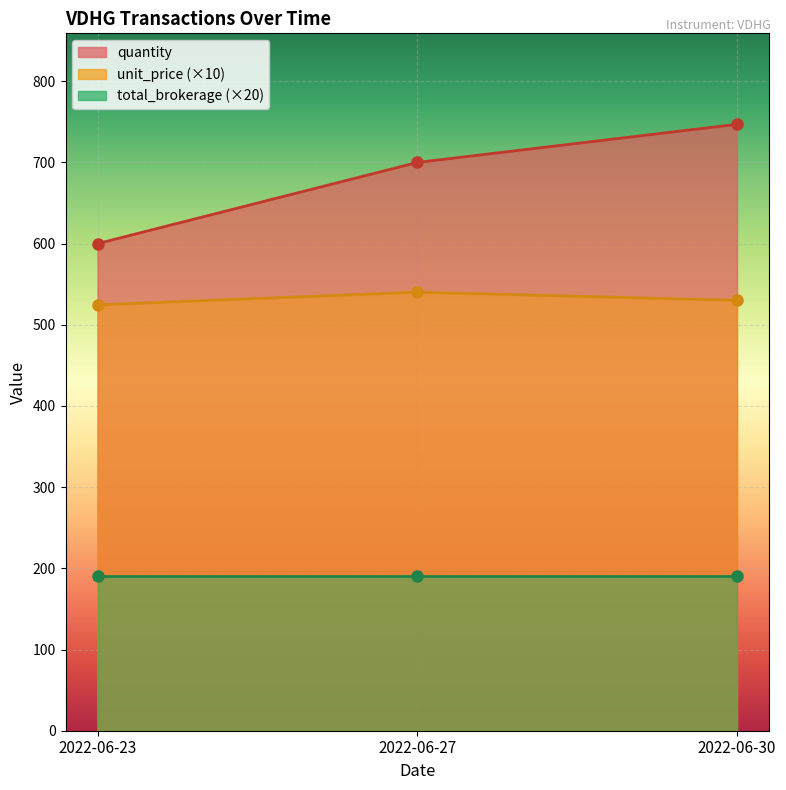

What is the difference between the maximum and second lowest values in the unit_price series?

10.1